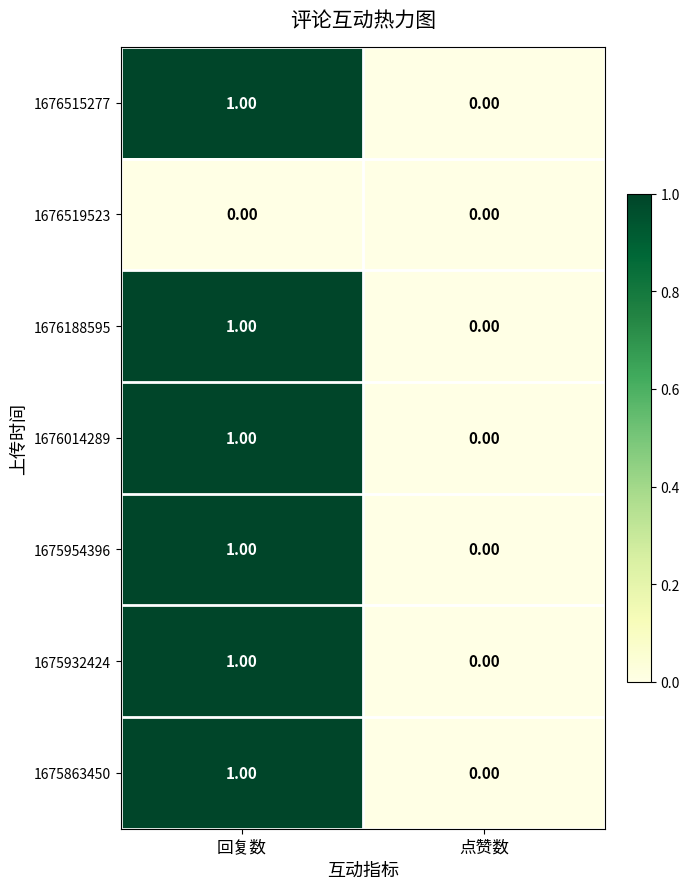

Rank the categories by 1675954396 value from highest to lowest.

回复数, 点赞数